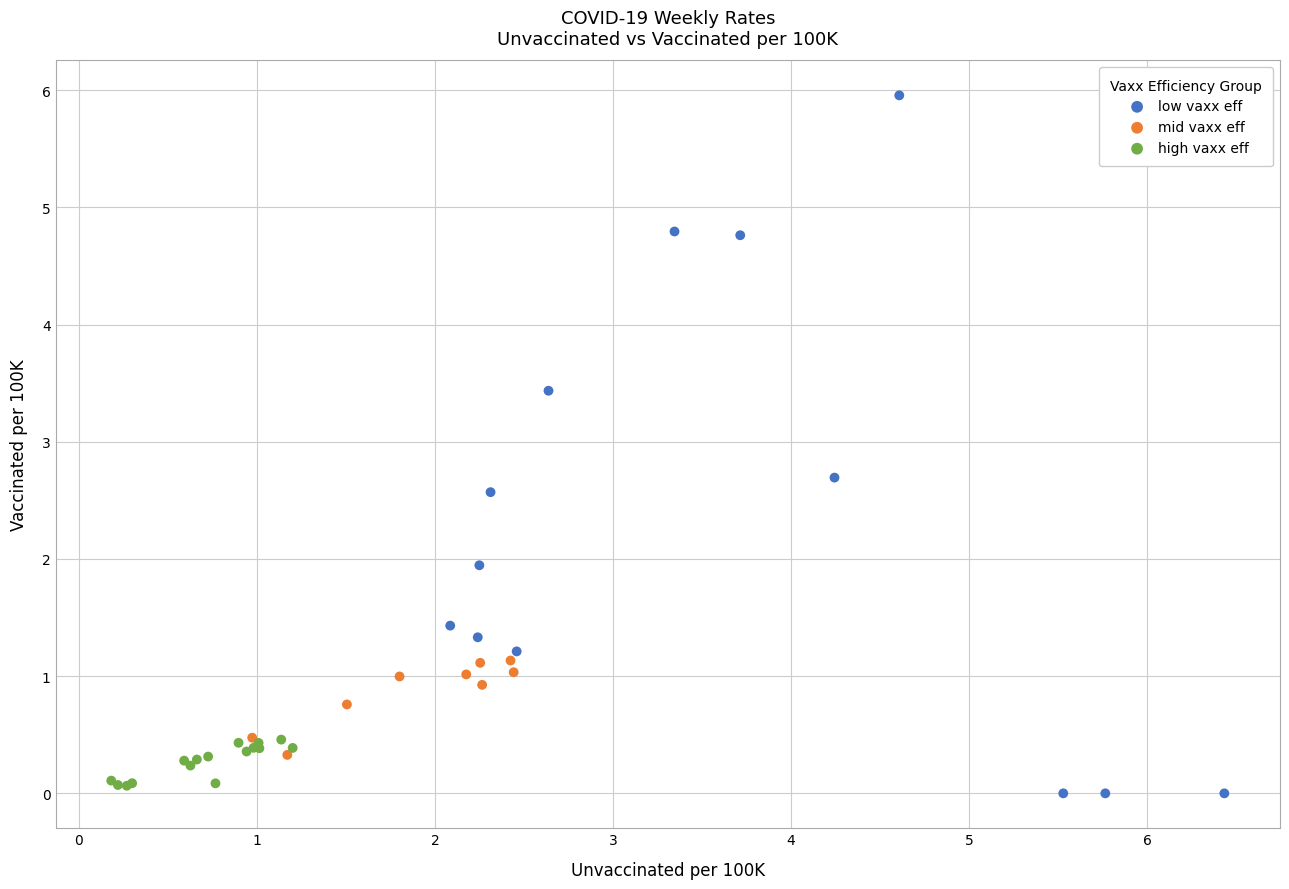

Which series has the widest spread of Y values?

low vaxx eff